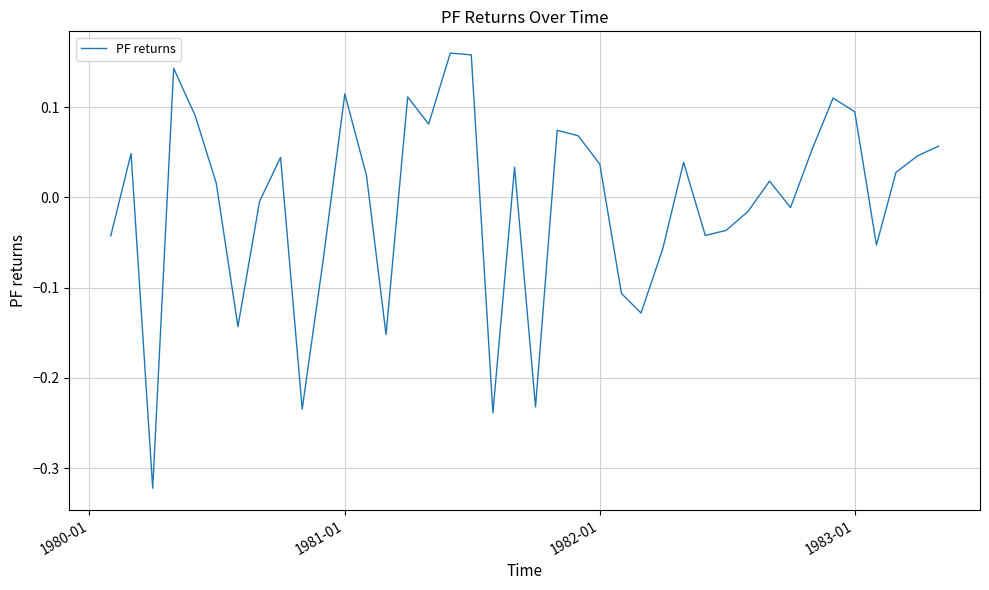

Reading left to right, transcribe all the data shown in this chart.

-0.0	0.0	-0.3	0.1	0.1	0.0	-0.1	-0.0	0.0	-0.2	-0.1	0.1	0.0	-0.2	0.1	0.1	0.2	0.2	-0.2	0.0	-0.2	0.1	0.1	0.0	-0.1	-0.1	-0.1	0.0	-0.0	-0.0	-0.0	0.0	-0.0	0.1	0.1	0.1	-0.1	0.0	0.0	0.1